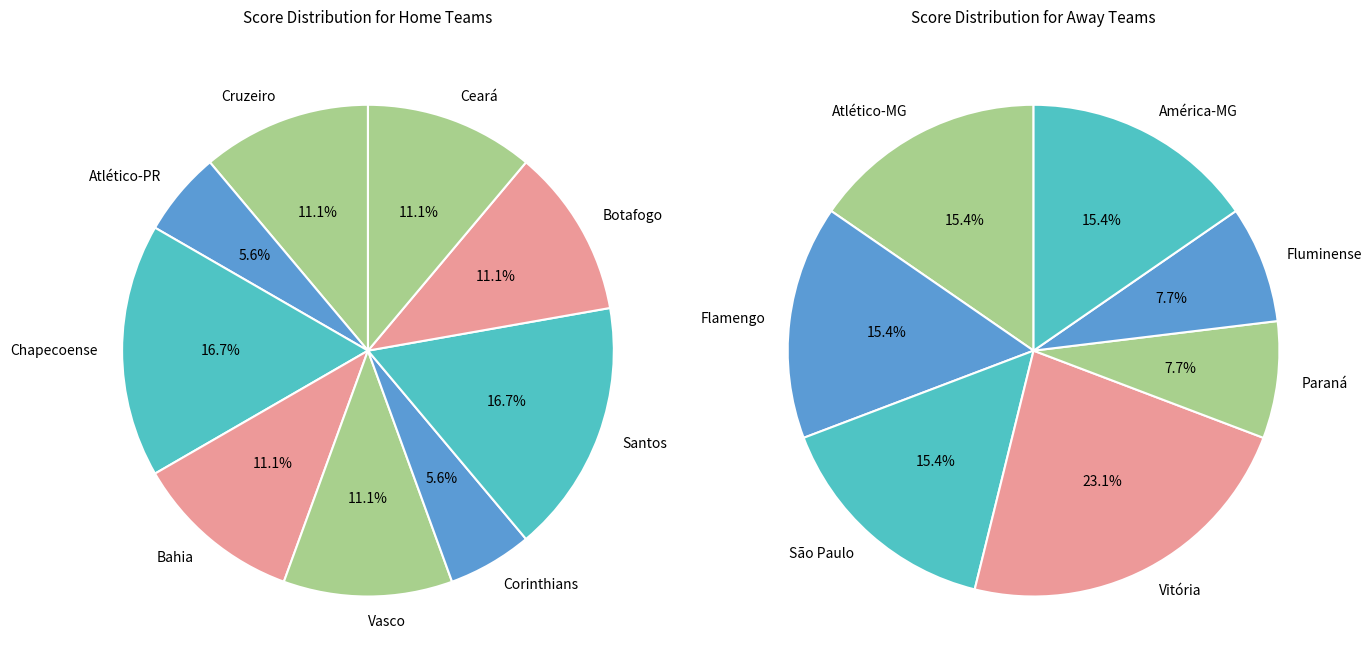

How many segments does this pie chart have?

9